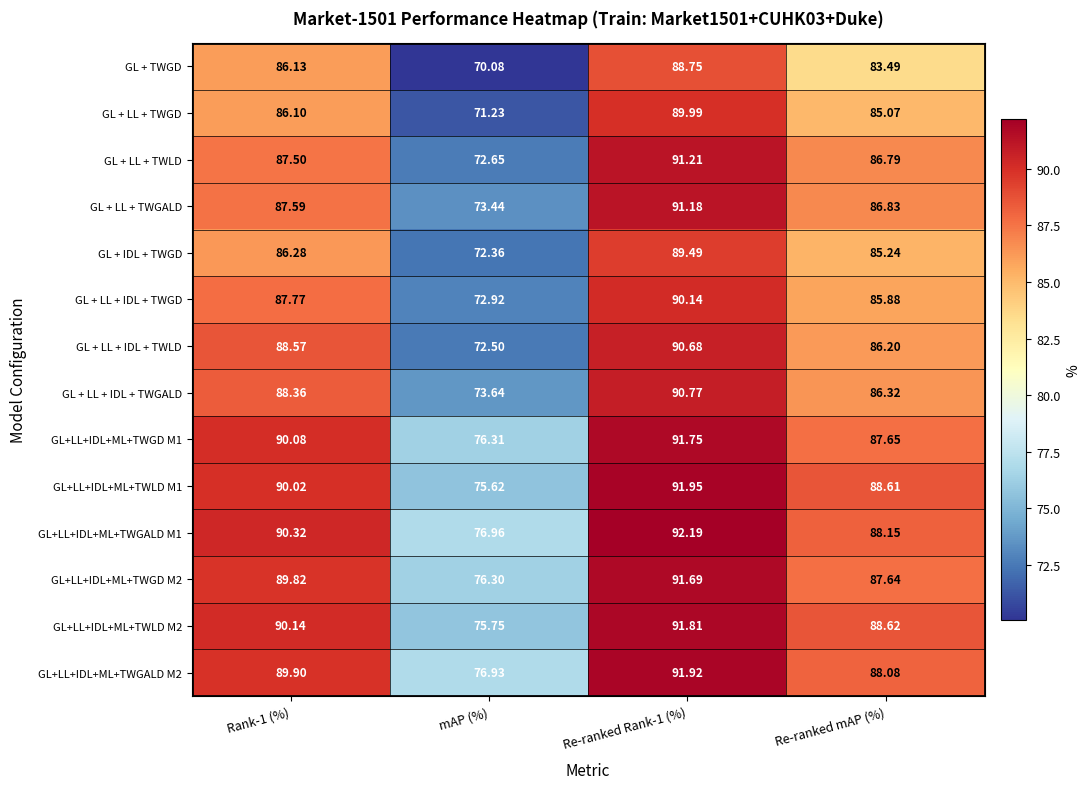

What is the spread (max minus min) of values at Re-ranked mAP (%)?

5.1